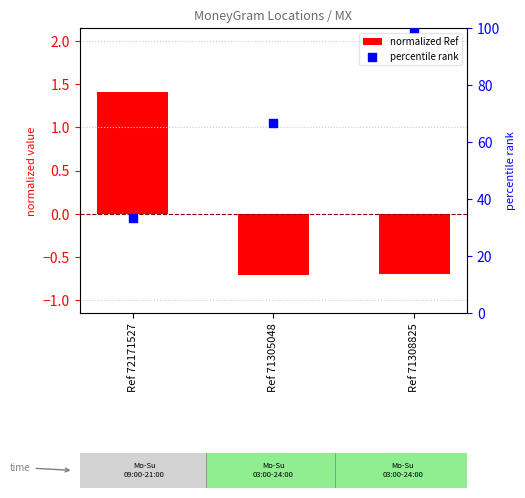

At how many categories does at least one series exceed 42?

2